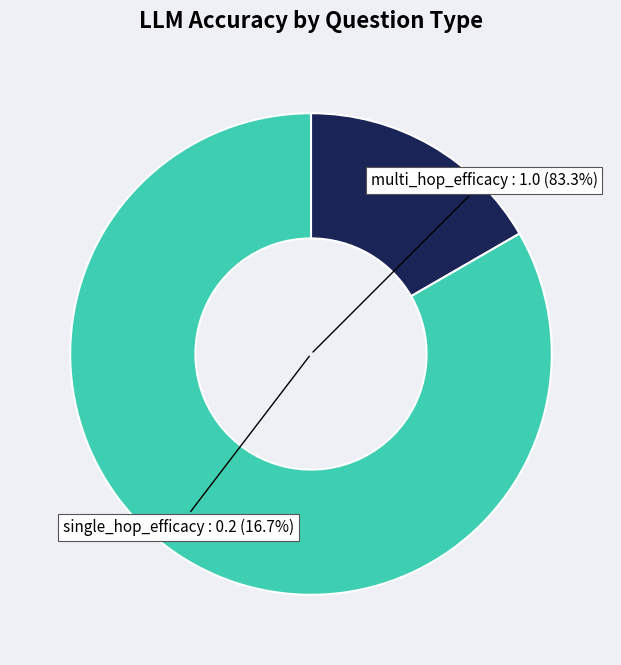

Does single_hop_efficacy represent more than half of the total?

No